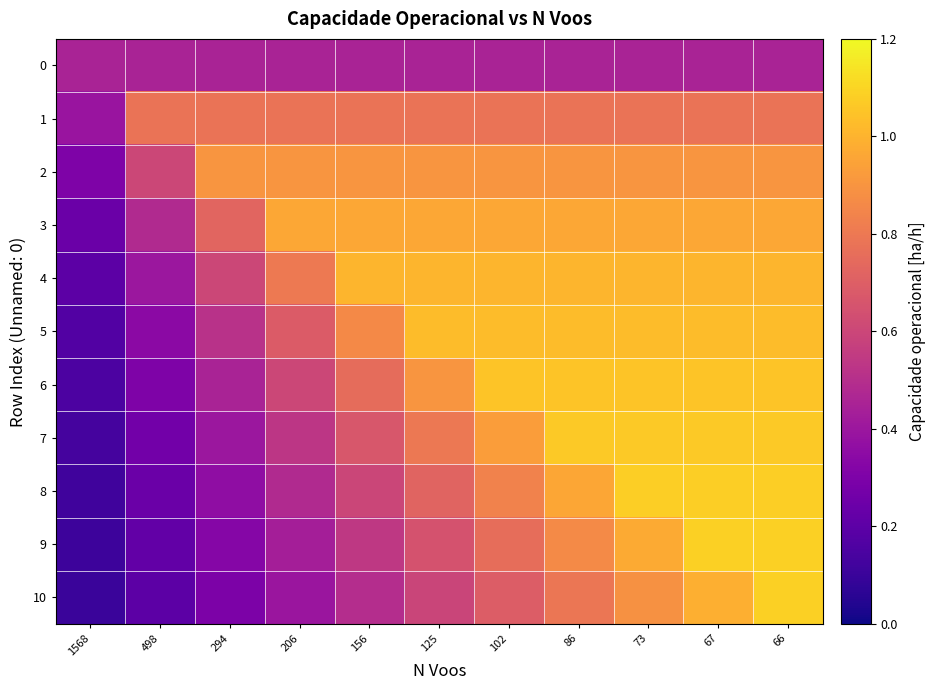

What is the total value across all series at 125?

8.8